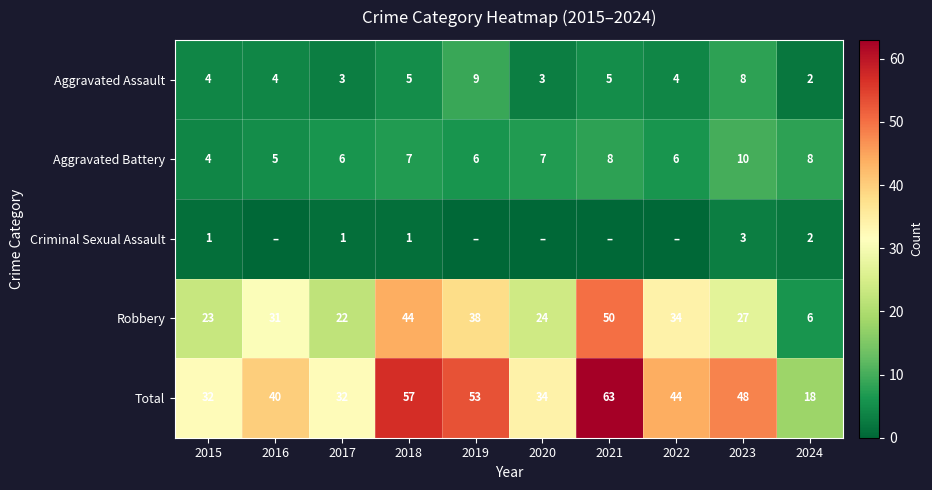

What is the difference between the second highest and minimum values in the Aggravated Assault series?

6